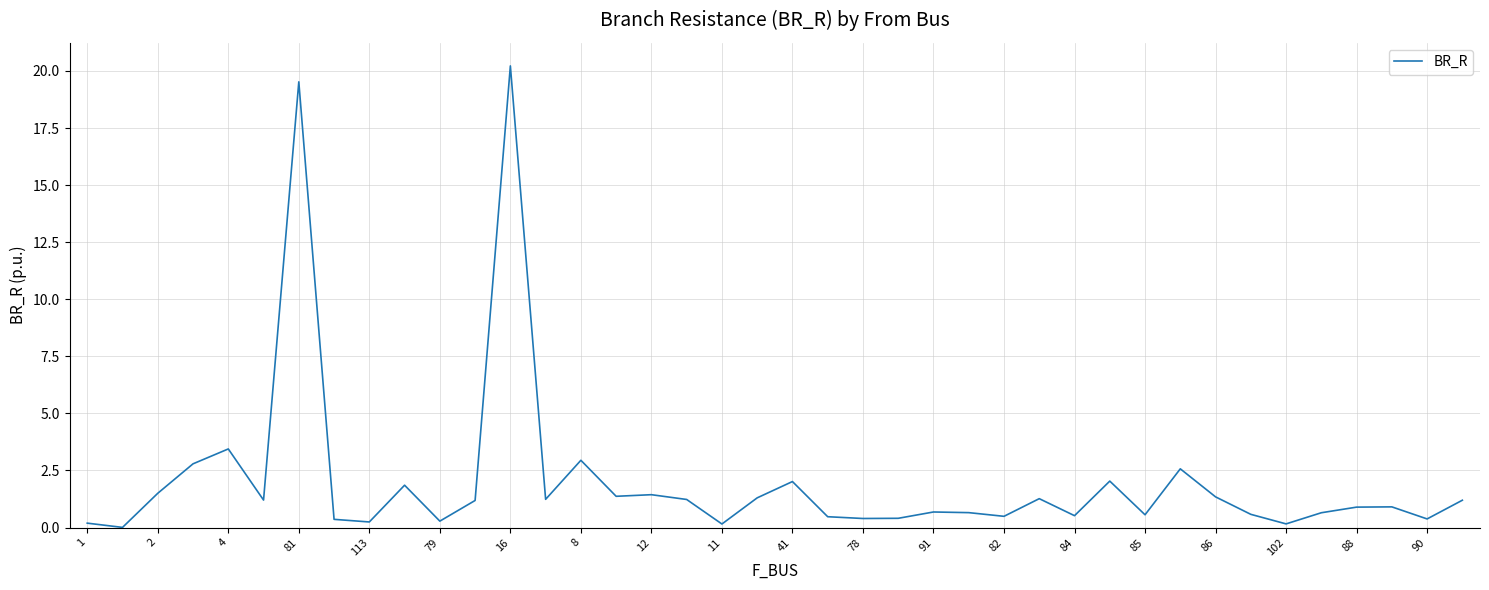

What is the difference between the maximum and minimum values?

20.2